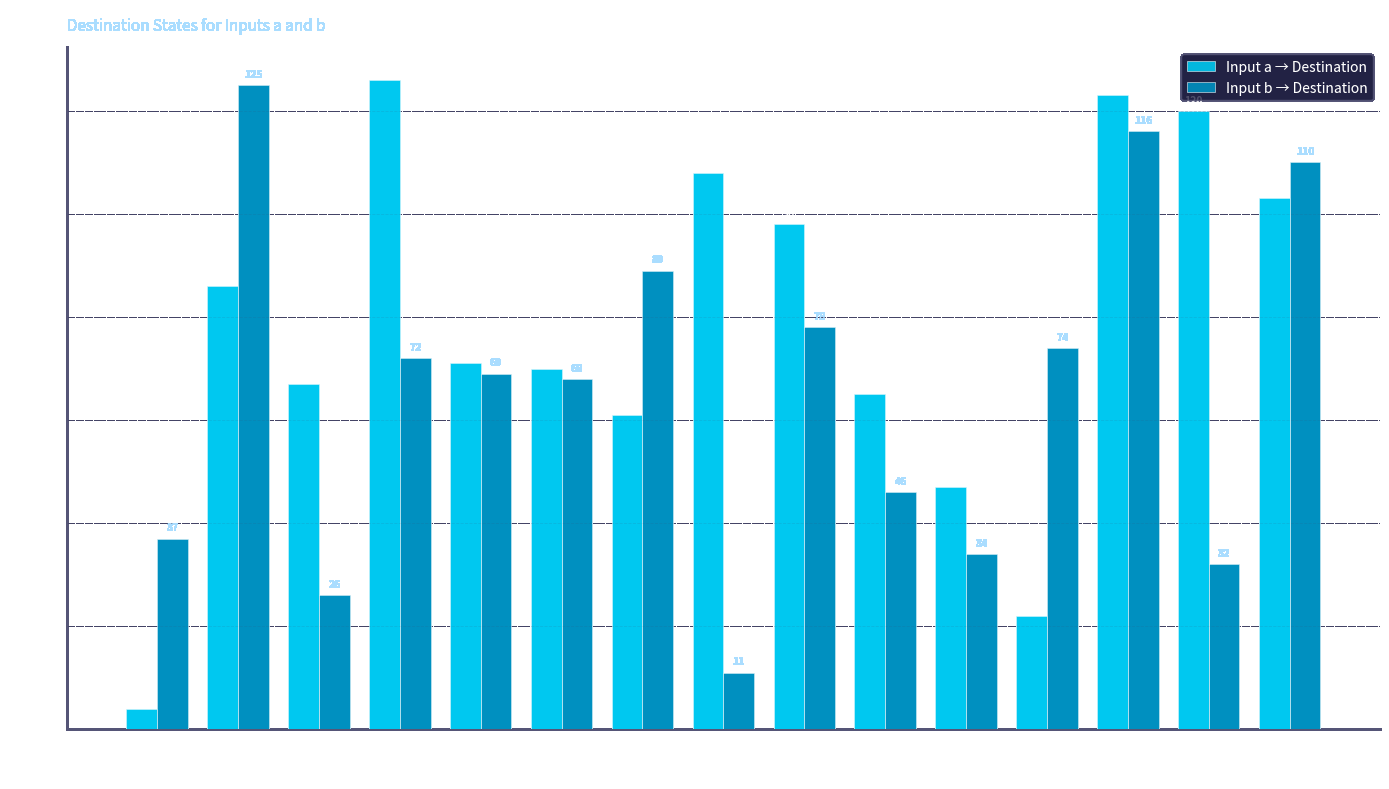

At which label does Input b → Destination first exceed 69?

1